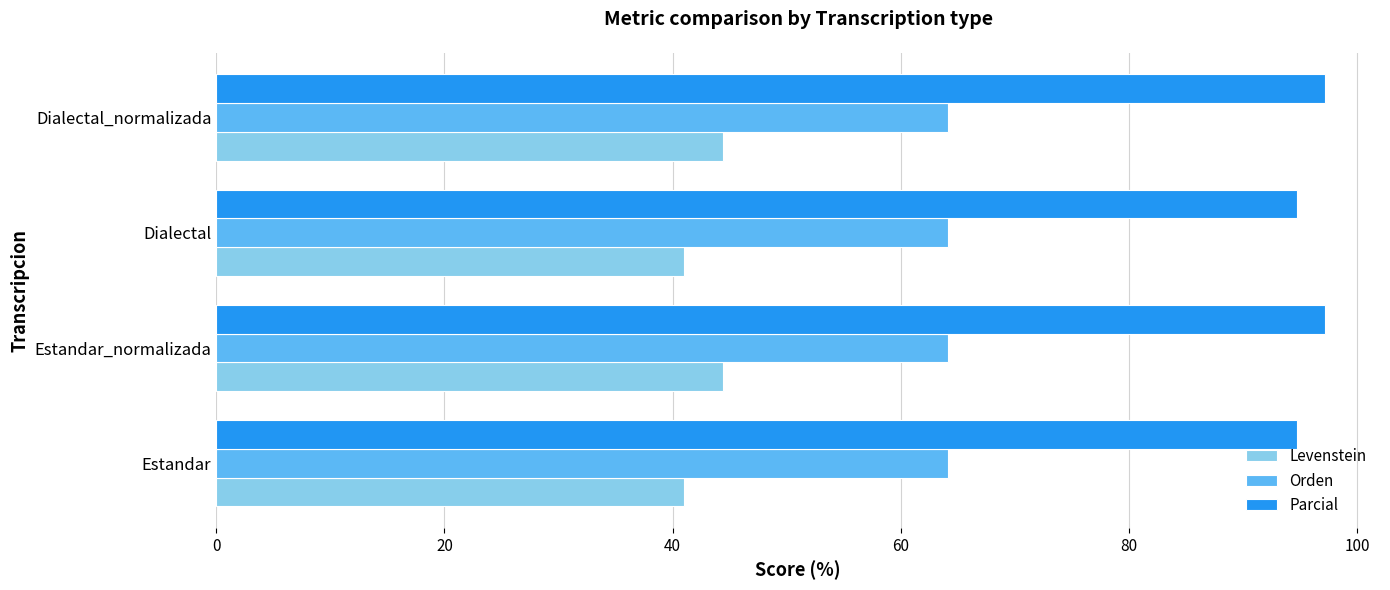

What is the approximate value of Parcial at Estandar?

94.7